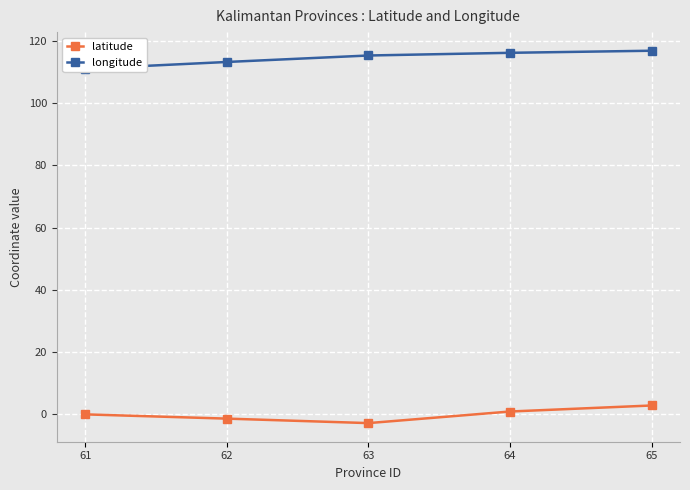

True or false: longitude has a value of 29.3 at 63.

False